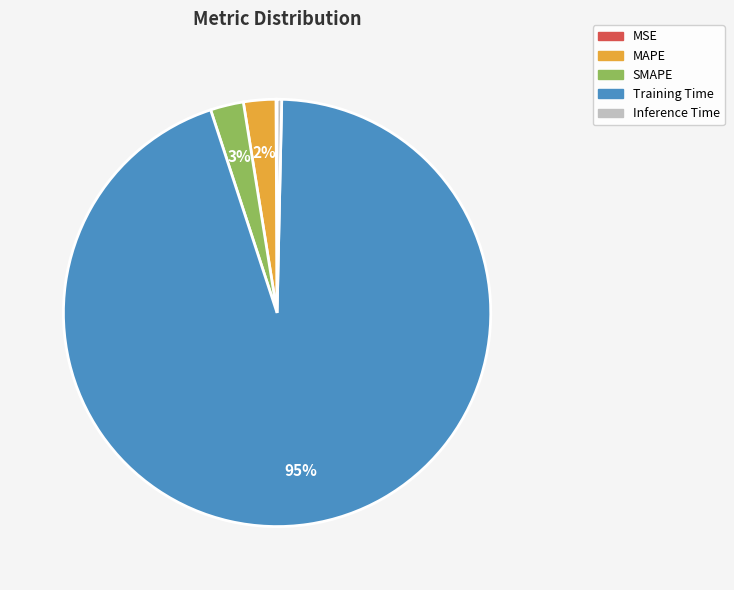

What is the largest slice in the pie chart?

Training Time